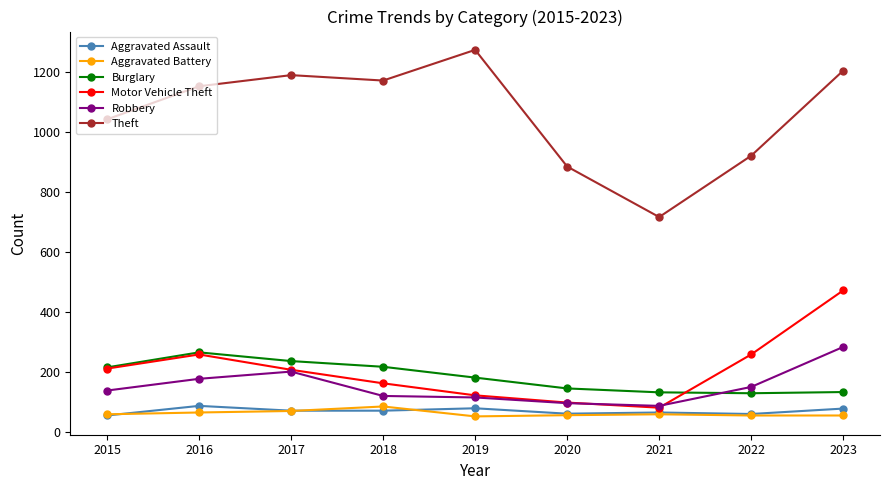

Where is the first local maximum for Burglary?

2016